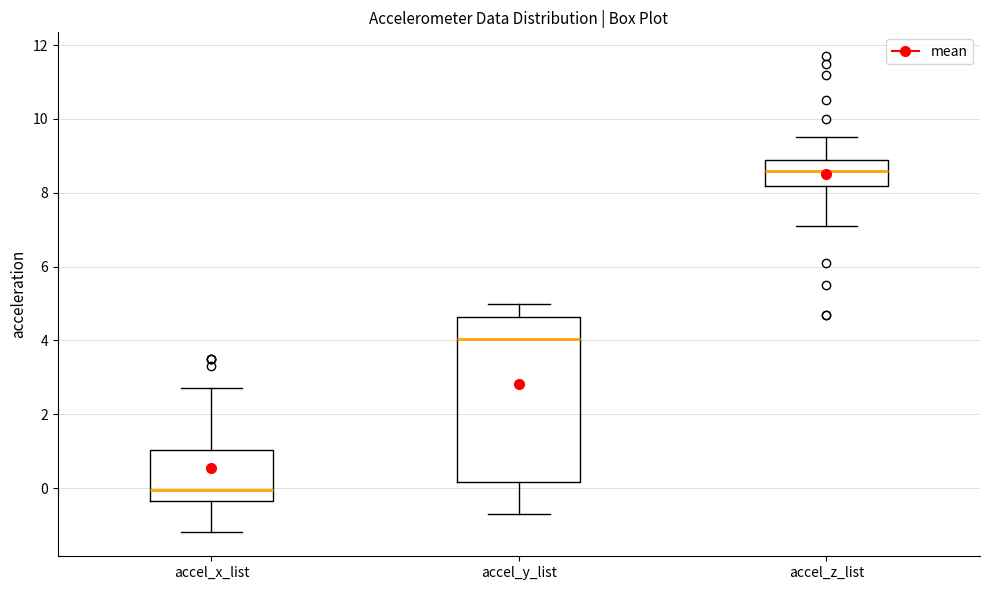

Where is the lower edge of the box for accel_z_list on the y-axis? The values are not printed on the chart, so give them approximately, as read against the axis.

8.2